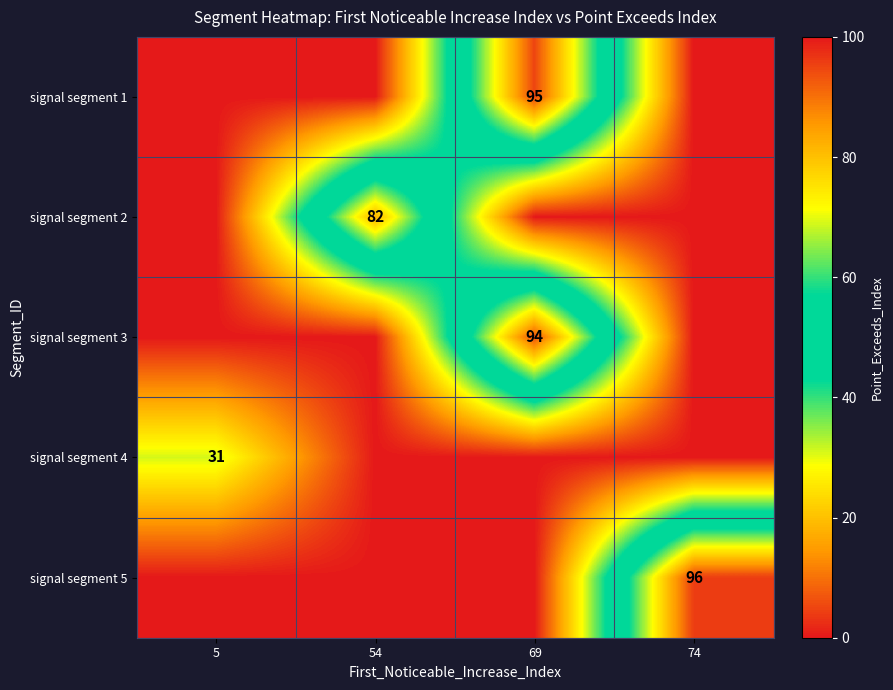

Is it true that signal segment 5 equals 167 at 74?

False